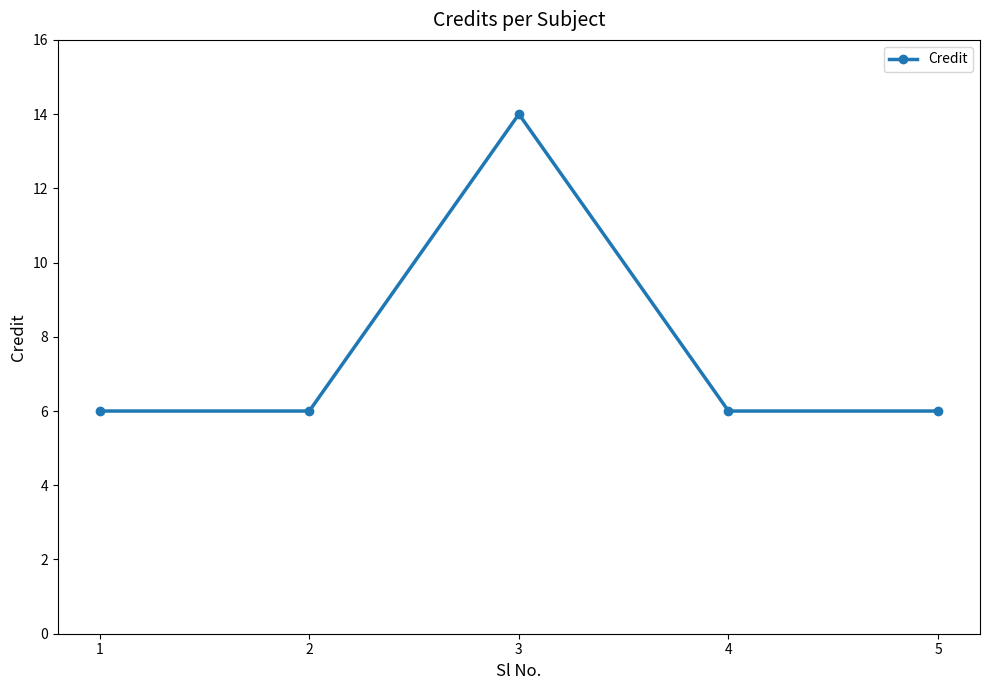

At which category does the data reach its first local peak?

3